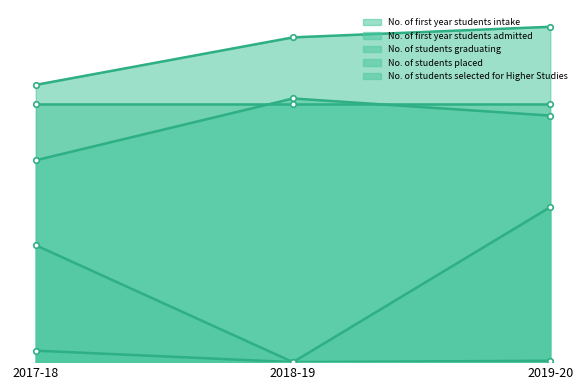

What is the difference between the maximum and minimum values in the No. of students placed series?

65